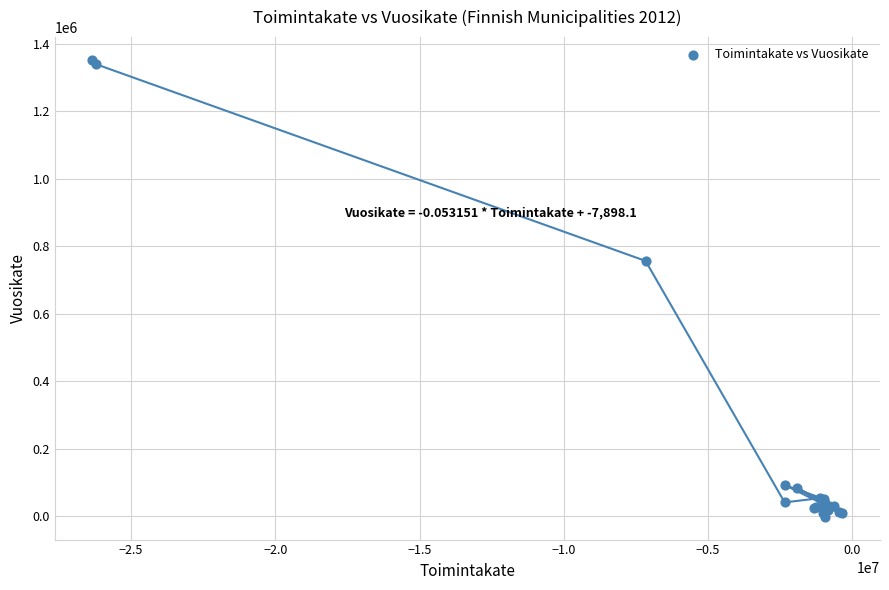

What Y value in the scatter plot is closest to 675337?

756532